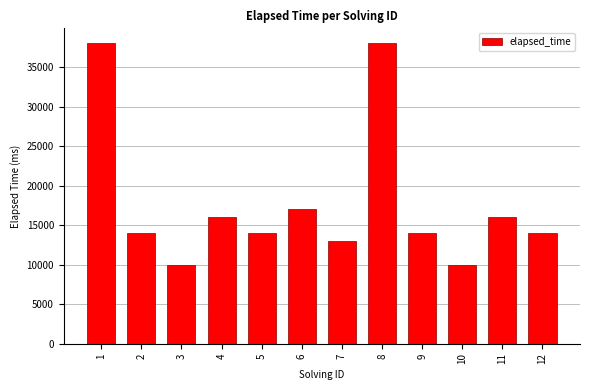

What is the change in value from 1 to 7?

-25000